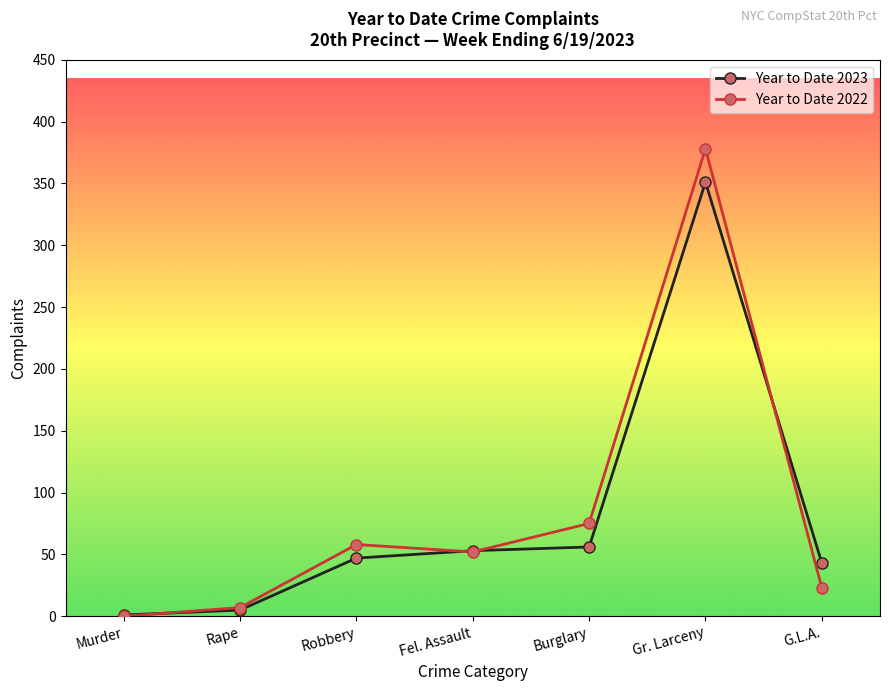

List the series in order of their overall mean, lowest first.

Year to Date 2023, Year to Date 2022